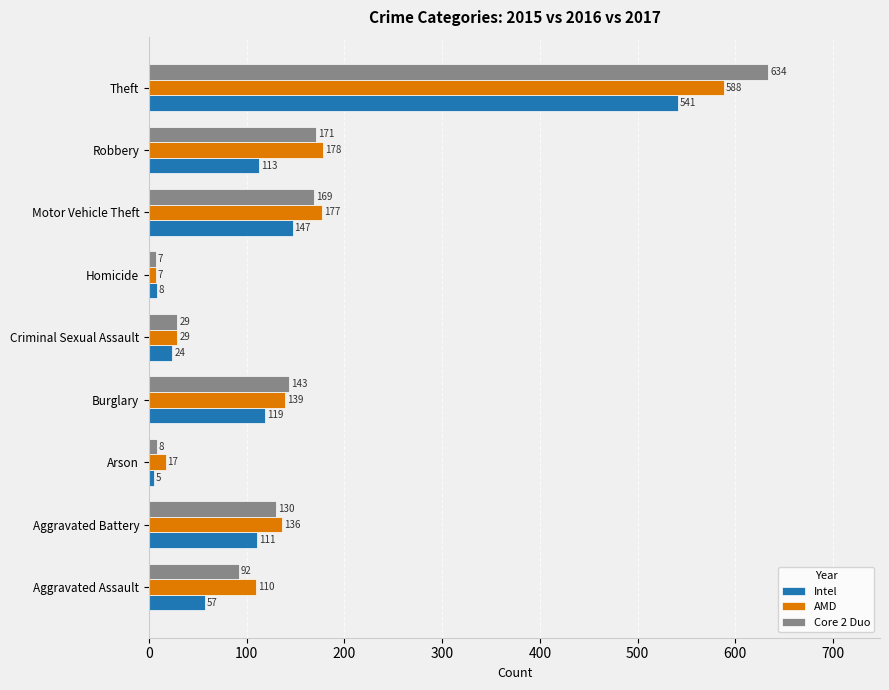

What is the average value of the AMD series?

153